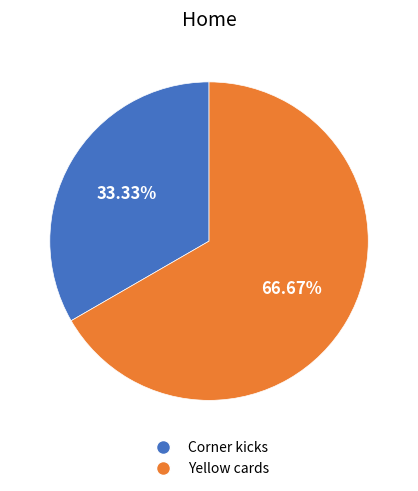

Do Yellow cards and Corner kicks together represent more than half of the pie?

Yes